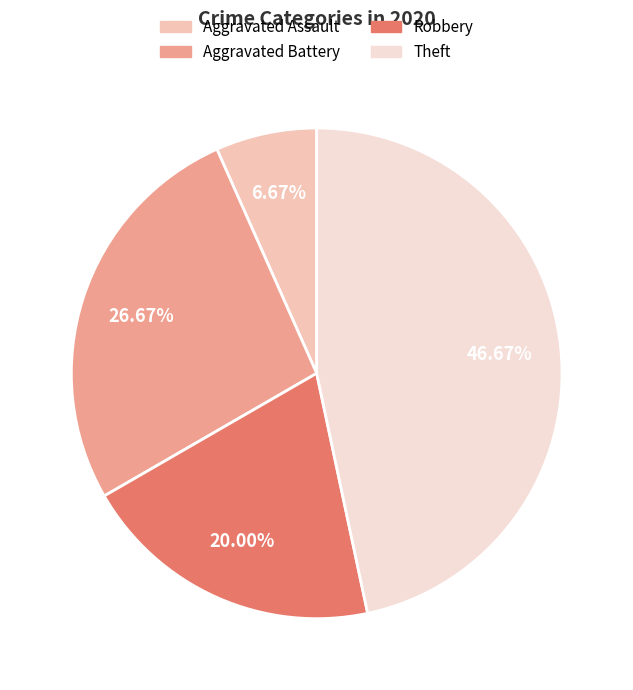

To the nearest percent, what is the combined percentage of Aggravated Battery and Robbery?

47%